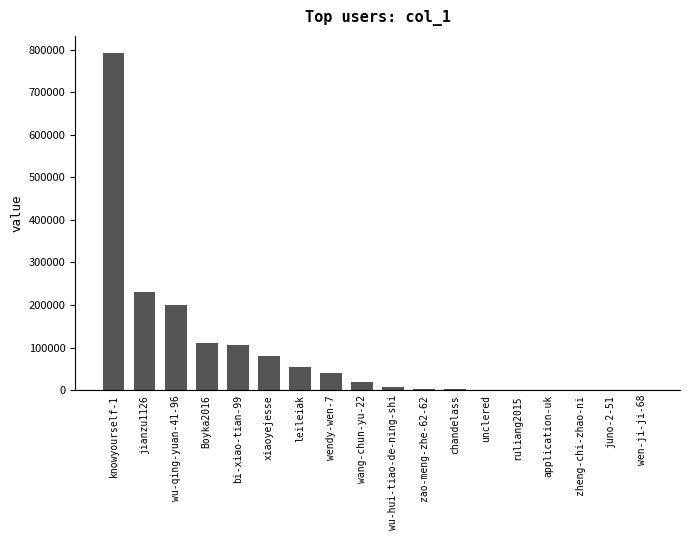

What is the maximum value shown in the chart?

793456